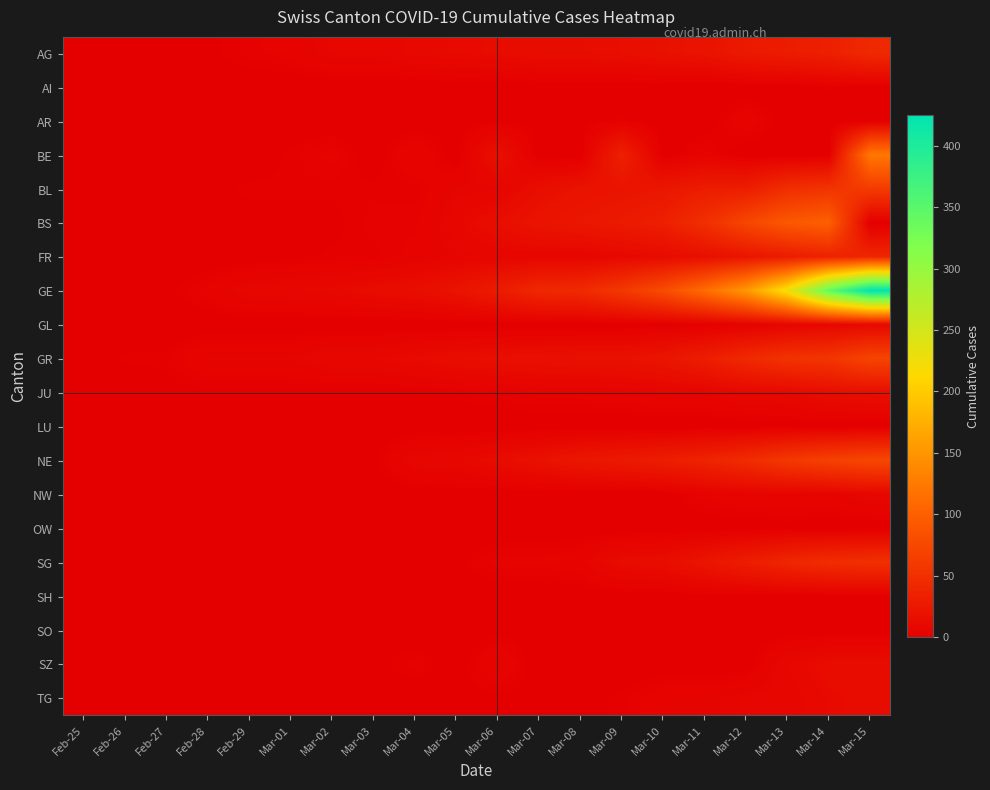

How many categories are shown in the chart?

20